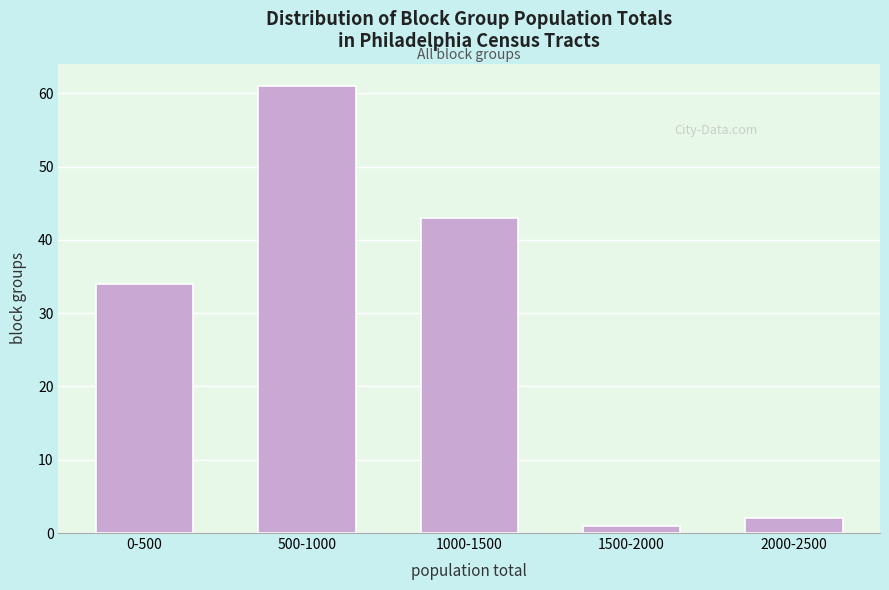

Reading left to right, what are all the values shown in this chart?

0-500=34	500-1000=61	1000-1500=43	1500-2000=1	2000-2500=2